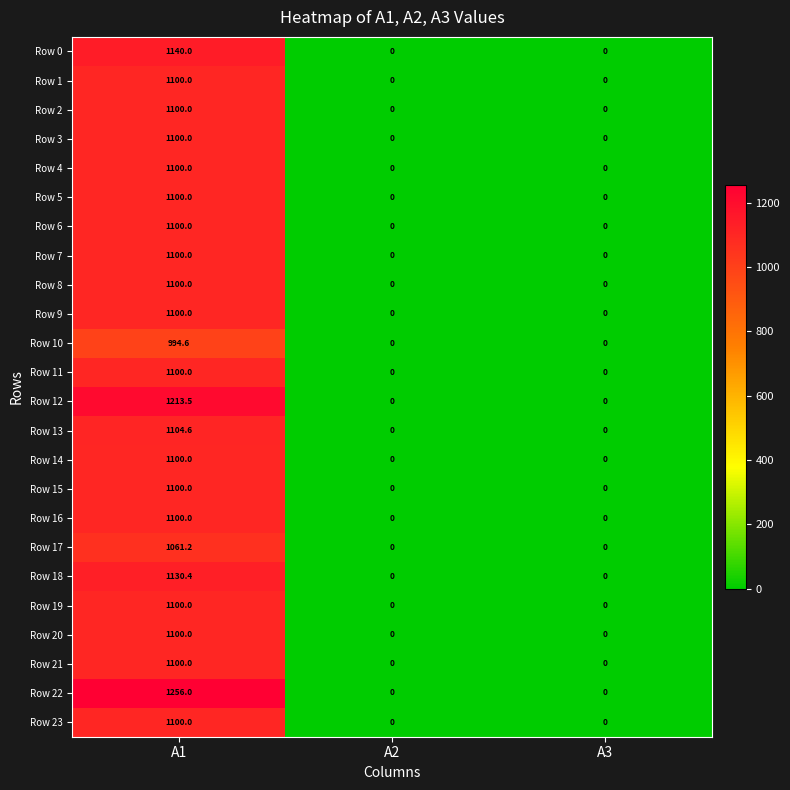

What is the average value of the Row 20 series?

366.7